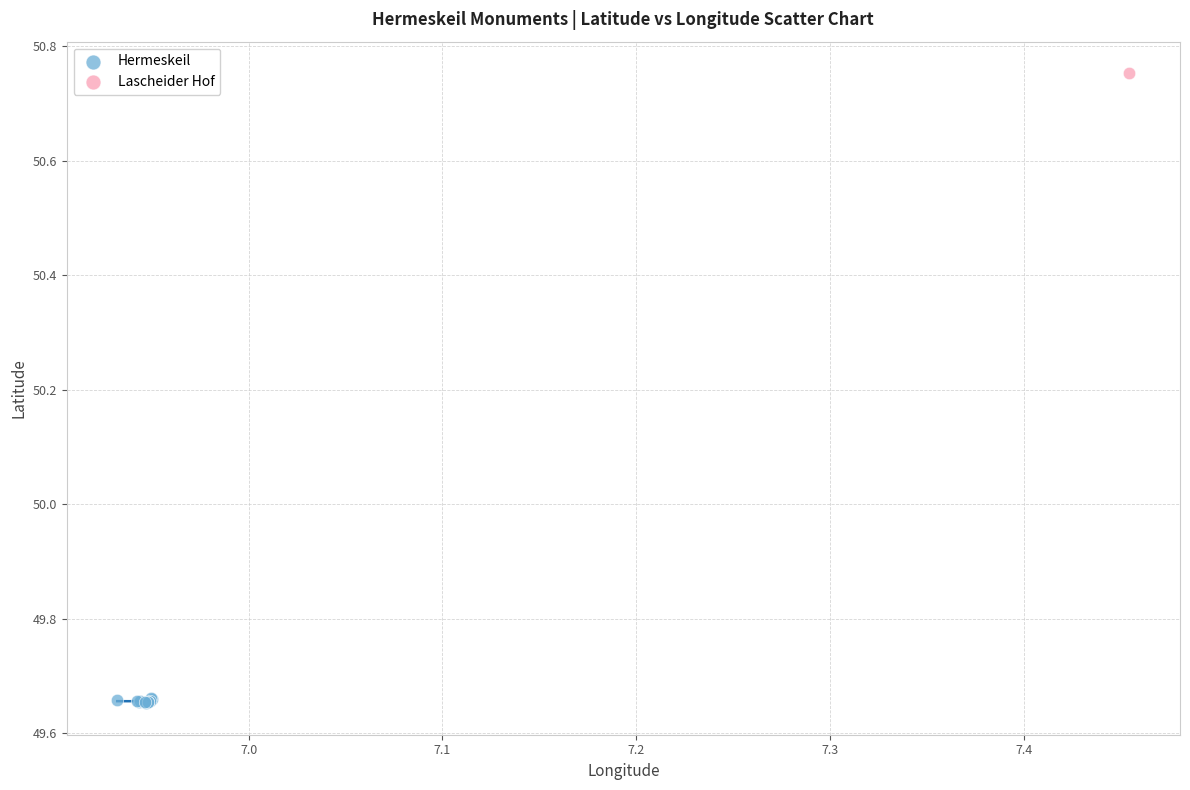

What are all the series names shown in the legend?

Hermeskeil, Lascheider Hof